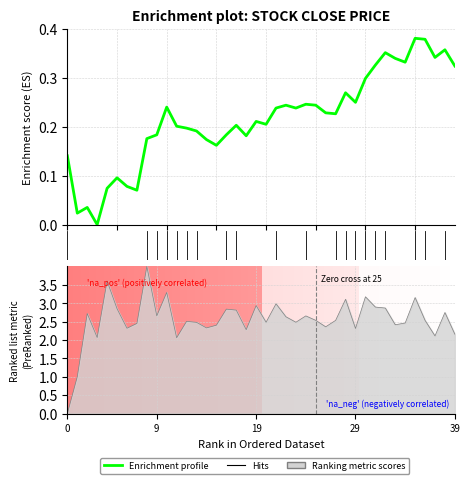

Reading left to right, extract all data points from this chart.

0.1	0.0	0.0	0.0	0.1	0.1	0.1	0.1	0.2	0.2	0.2	0.2	0.2	0.2	0.2	0.2	0.2	0.2	0.2	0.2	0.2	0.2	0.2	0.2	0.2	0.2	0.2	0.2	0.3	0.2	0.3	0.3	0.4	0.3	0.3	0.4	0.4	0.3	0.4	0.3